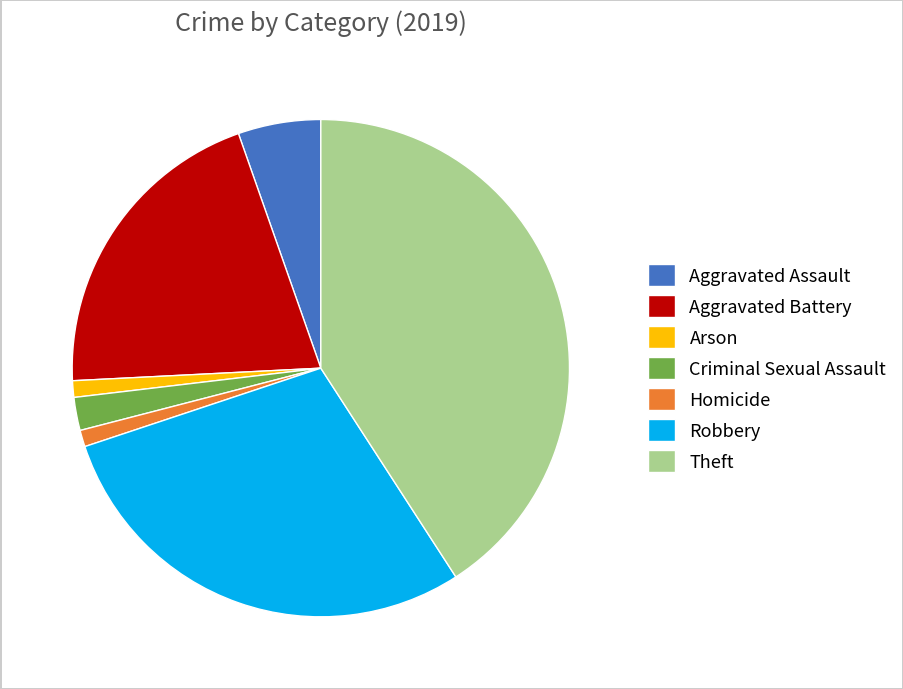

Does any single category account for the majority?

No